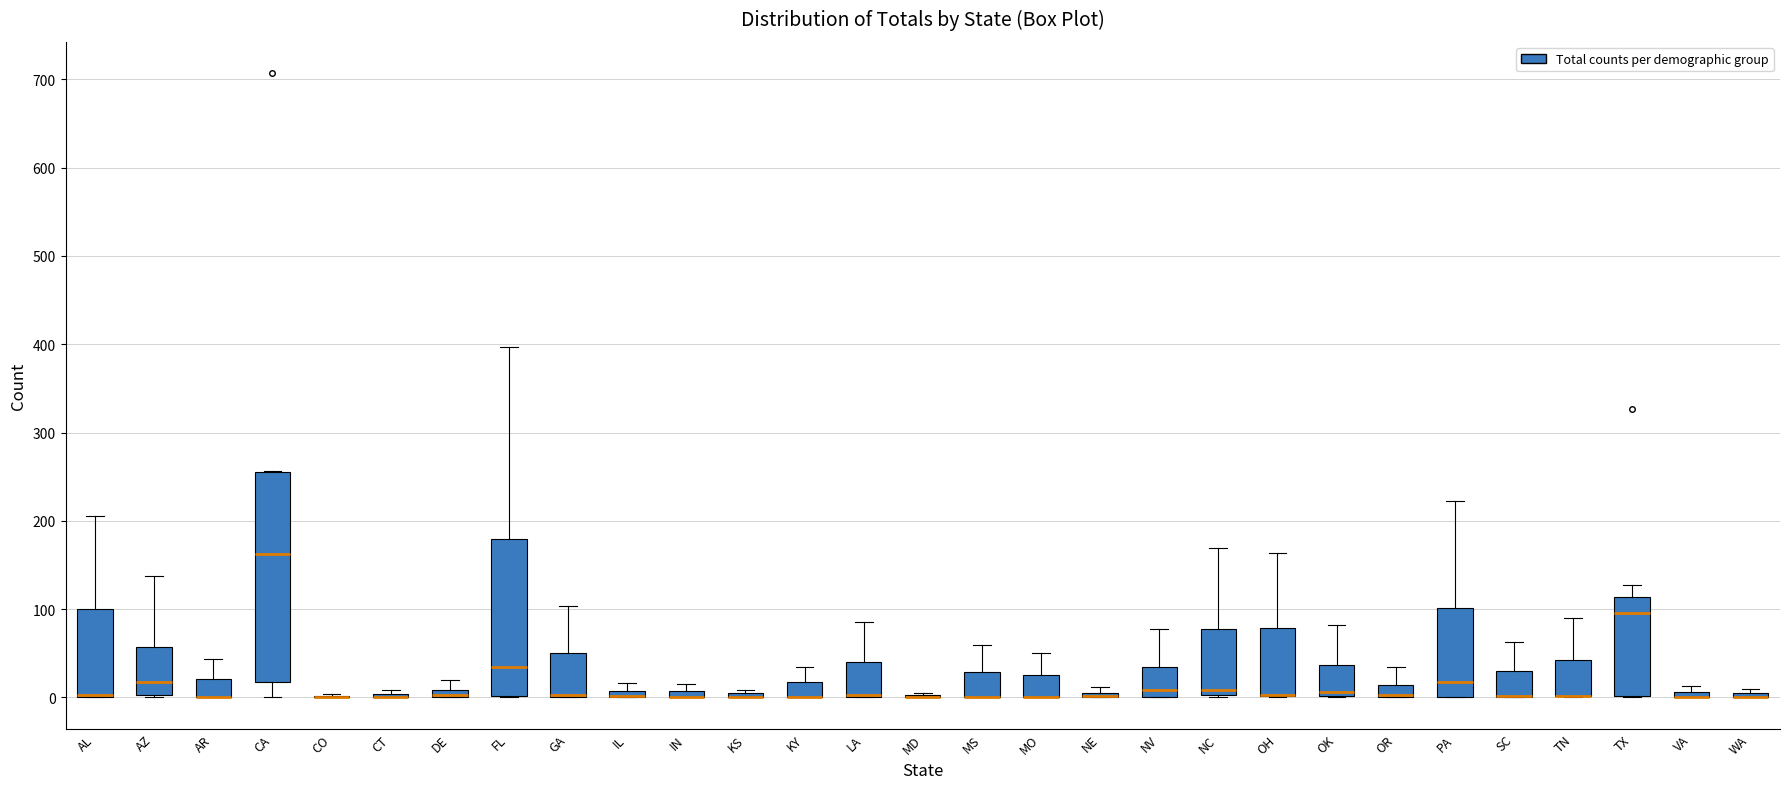

Comparing the boxes themselves (not the whiskers), which one is the tallest?

CA